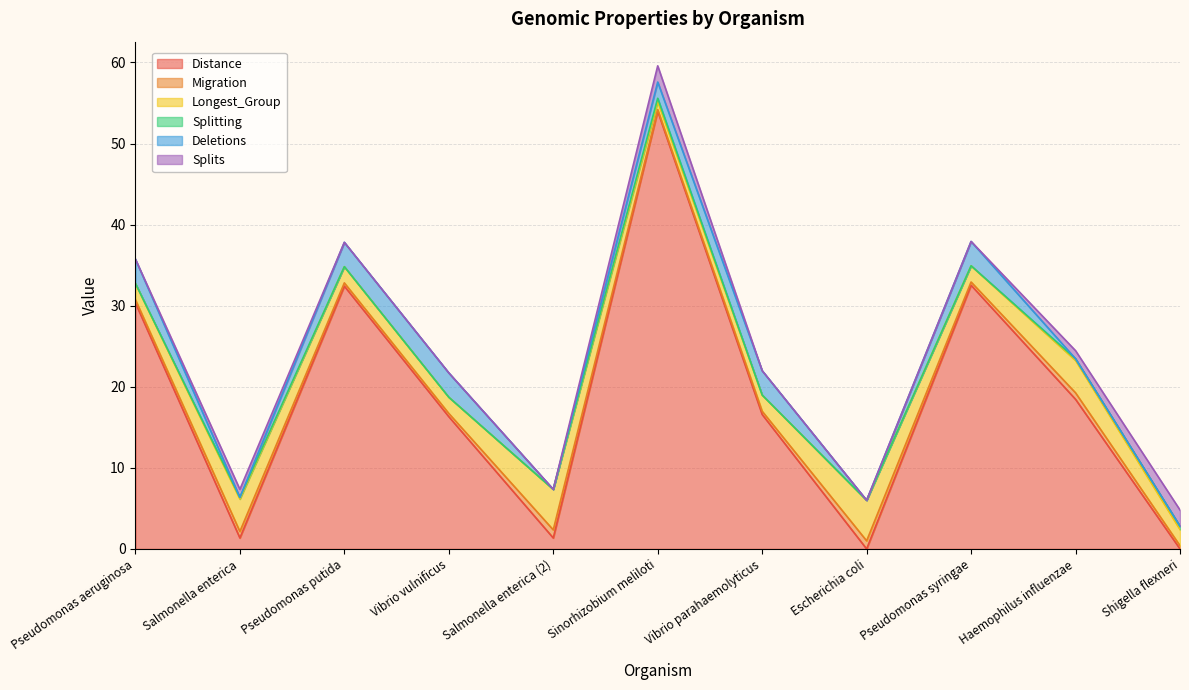

True or false: Longest_Group has more than 2 interior local peaks.

True